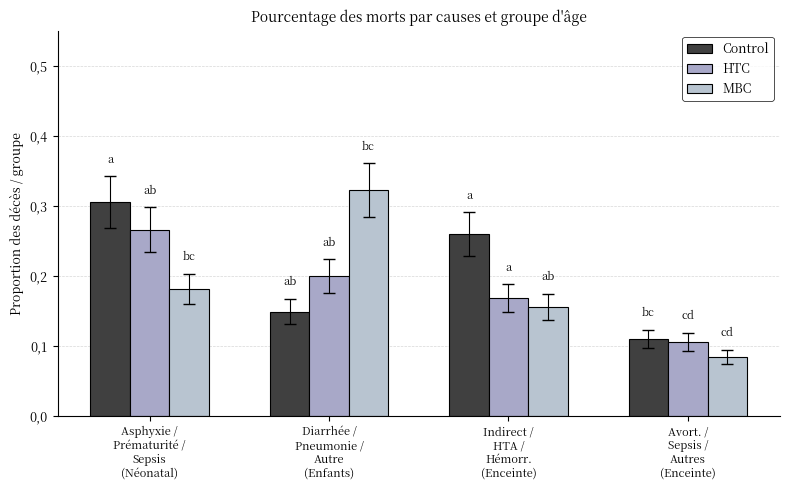

Rank the categories by MBC value from lowest to highest.

Avort. /
Sepsis /
Autres
(Enceinte), Indirect /
HTA /
Hémorr.
(Enceinte), Asphyxie /
Prématurité /
Sepsis
(Néonatal), Diarrhée /
Pneumonie /
Autre
(Enfants)